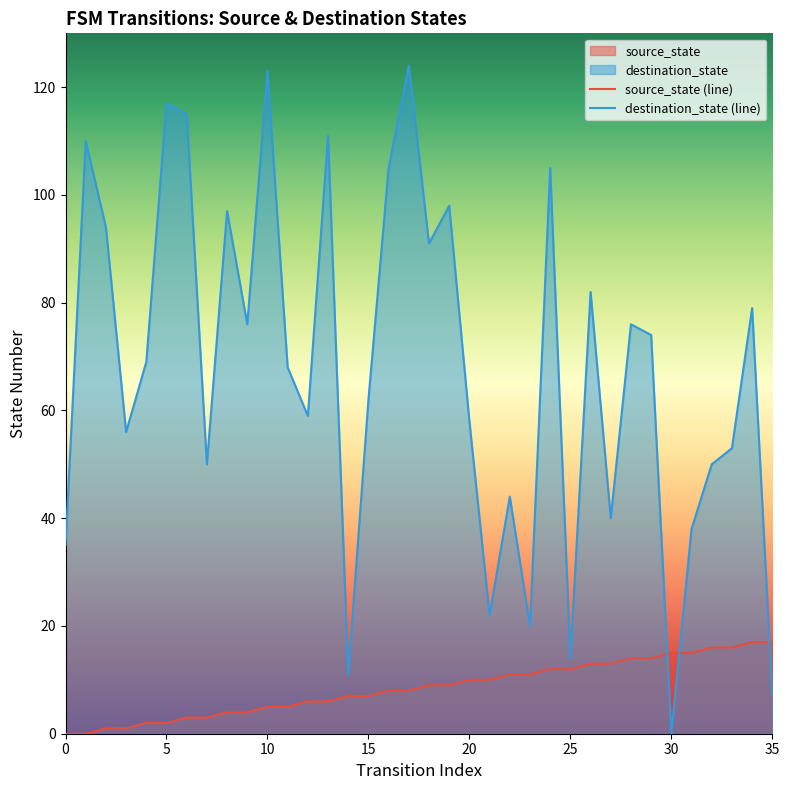

Between which two adjacent categories do destination_state (line) and source_state (line) first intersect?

29 and 30